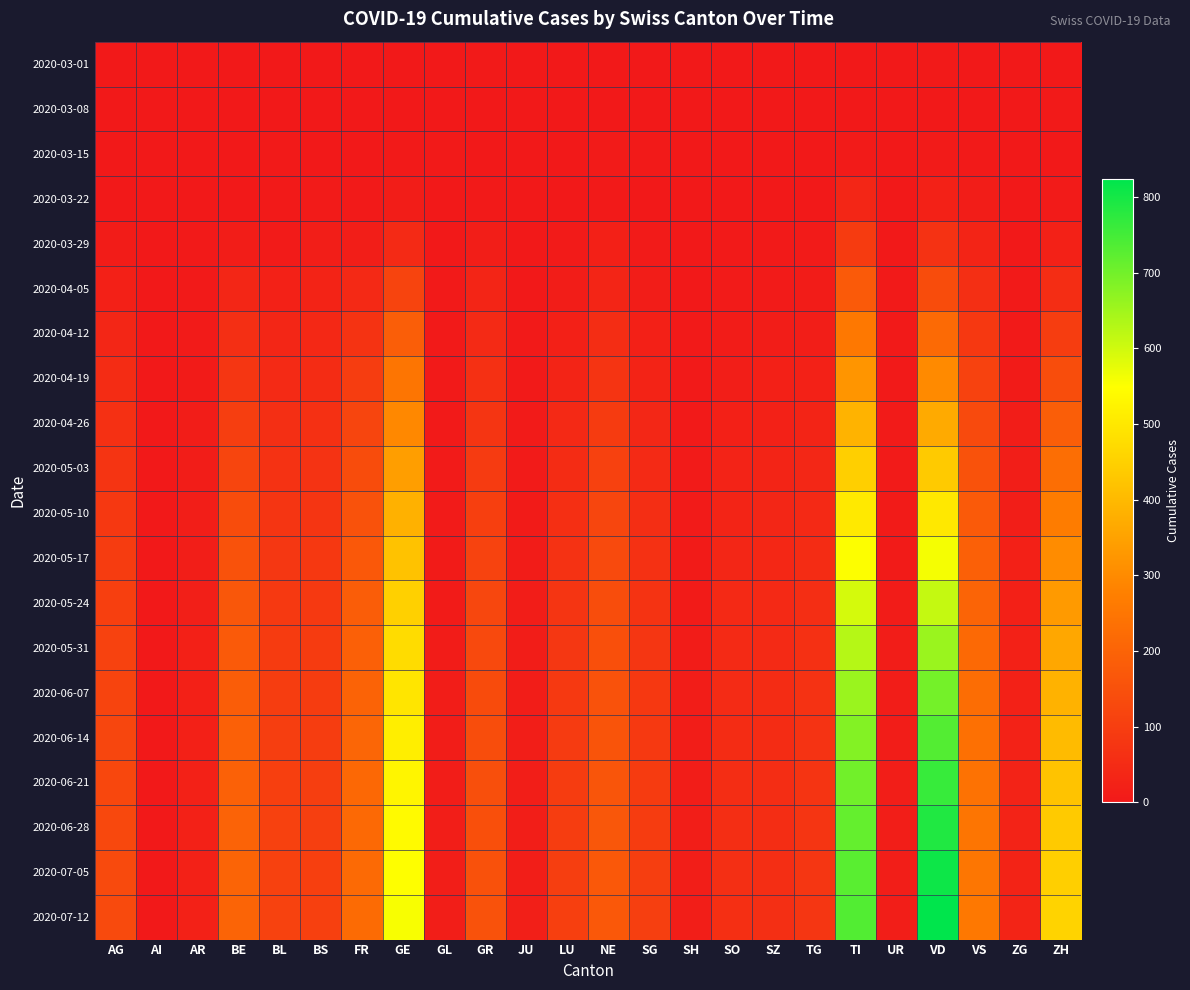

Count the number of categories in the chart.

24